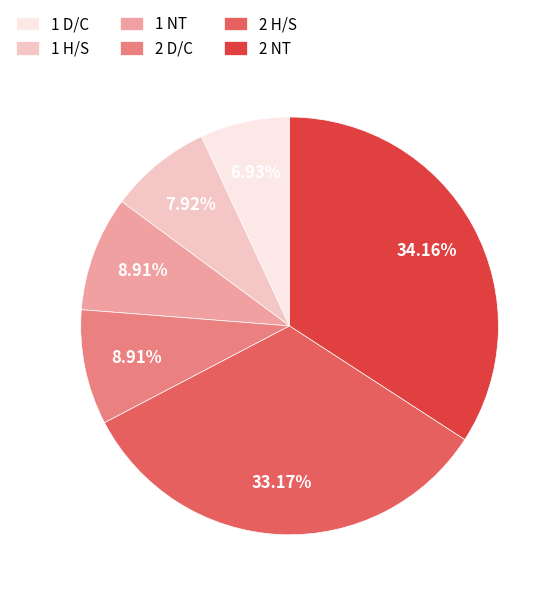

Between 1 D/C and 1 NT, which is larger?

1 NT